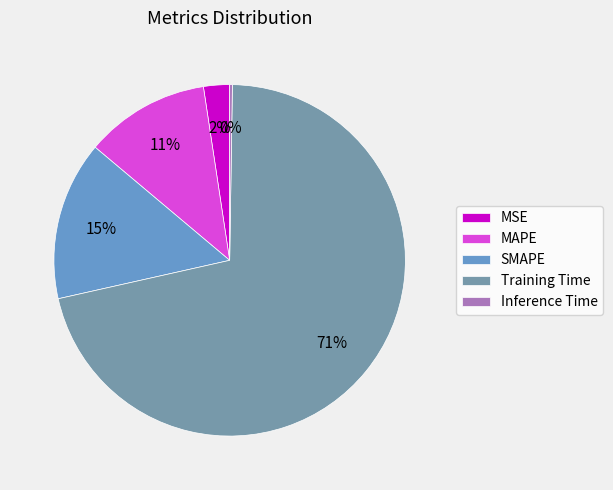

To the nearest percent, what portion does Training Time represent?

71%